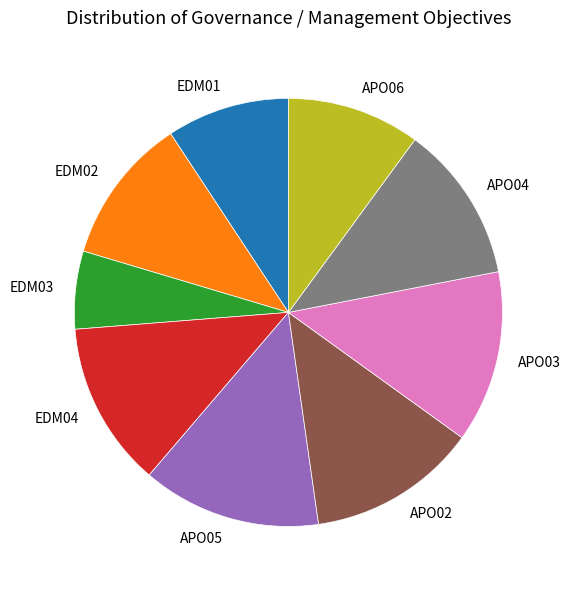

Is APO05 the majority of the pie?

No